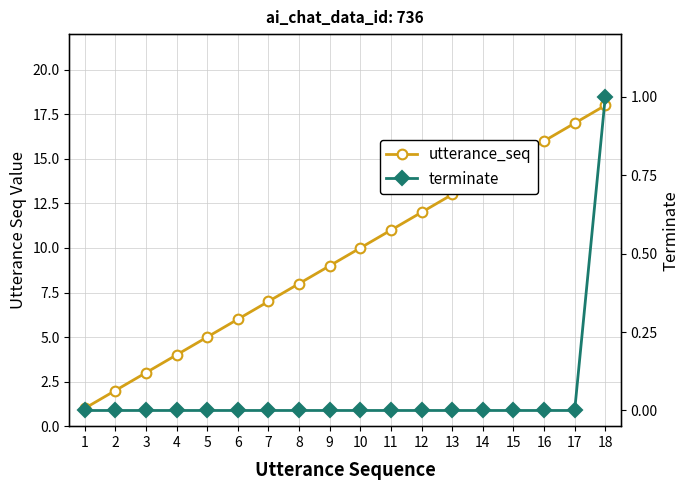

What is the value of the utterance_seq point at the 13th from the left?

13